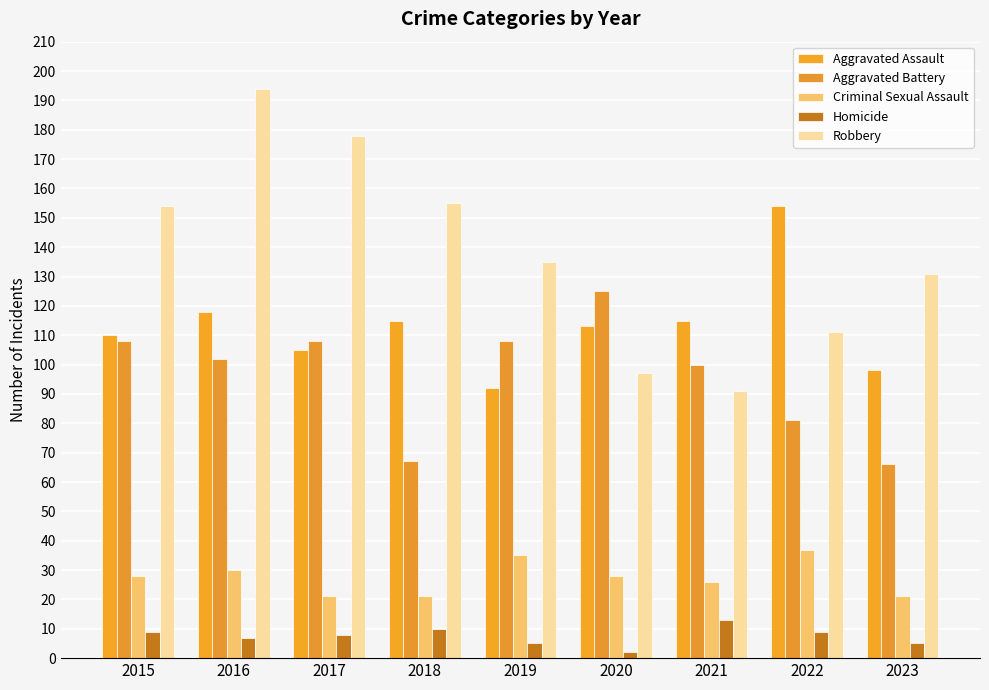

What are all the series names shown in the legend?

Aggravated Assault, Aggravated Battery, Criminal Sexual Assault, Homicide, Robbery